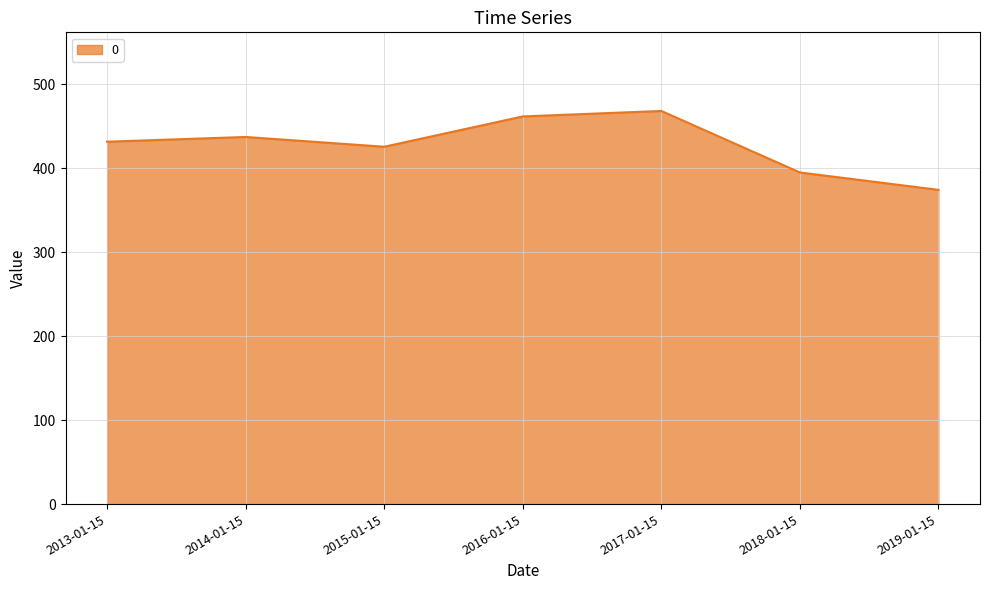

Reading left to right, list all the values displayed in this chart.

431.6	437.2	425.6	461.7	468.2	394.9	374.2